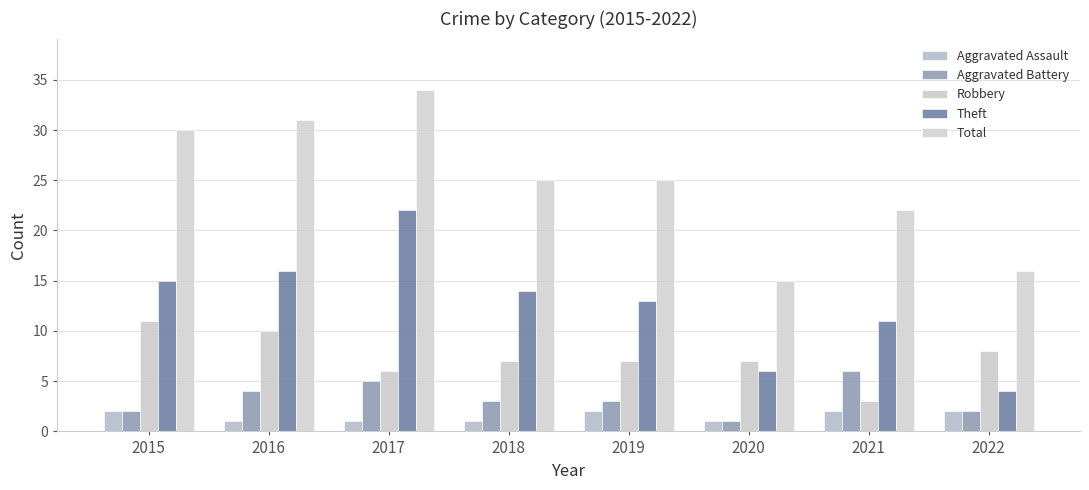

Are the bars grouped side by side (vs. stacked)?

Yes